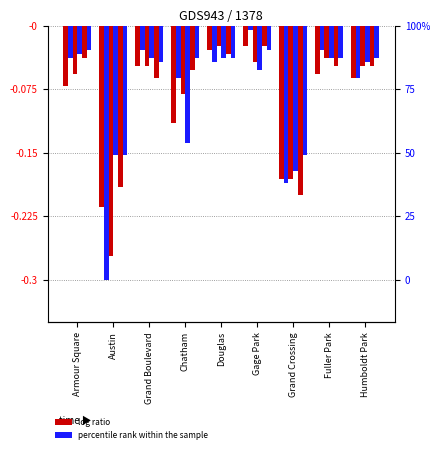

What is the label of the 9th bar from the left?

Humboldt Park